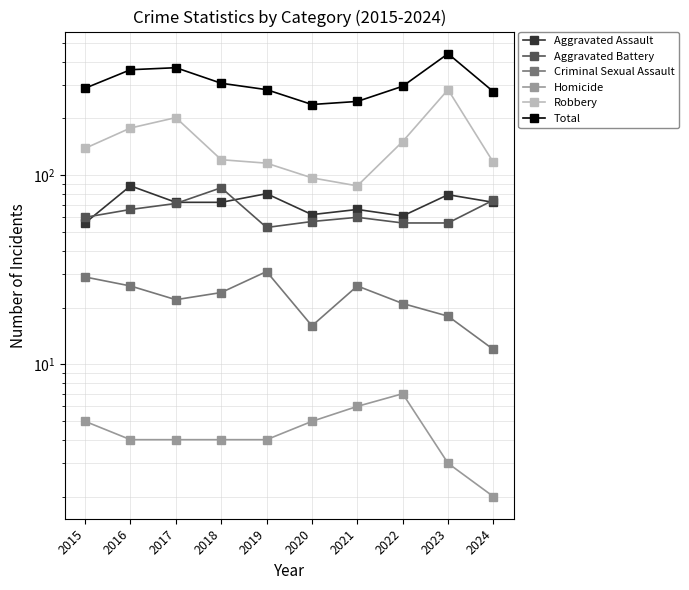

How many interior local peaks does the Homicide series have?

1